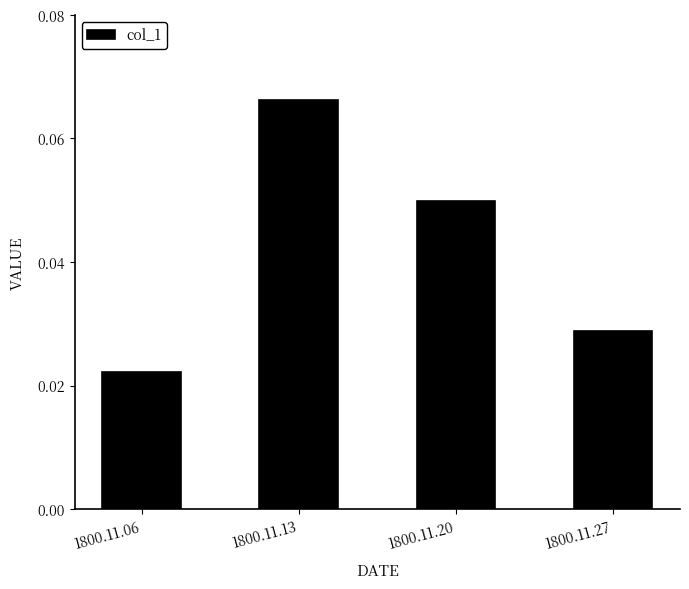

Count the number of categories in the chart.

4